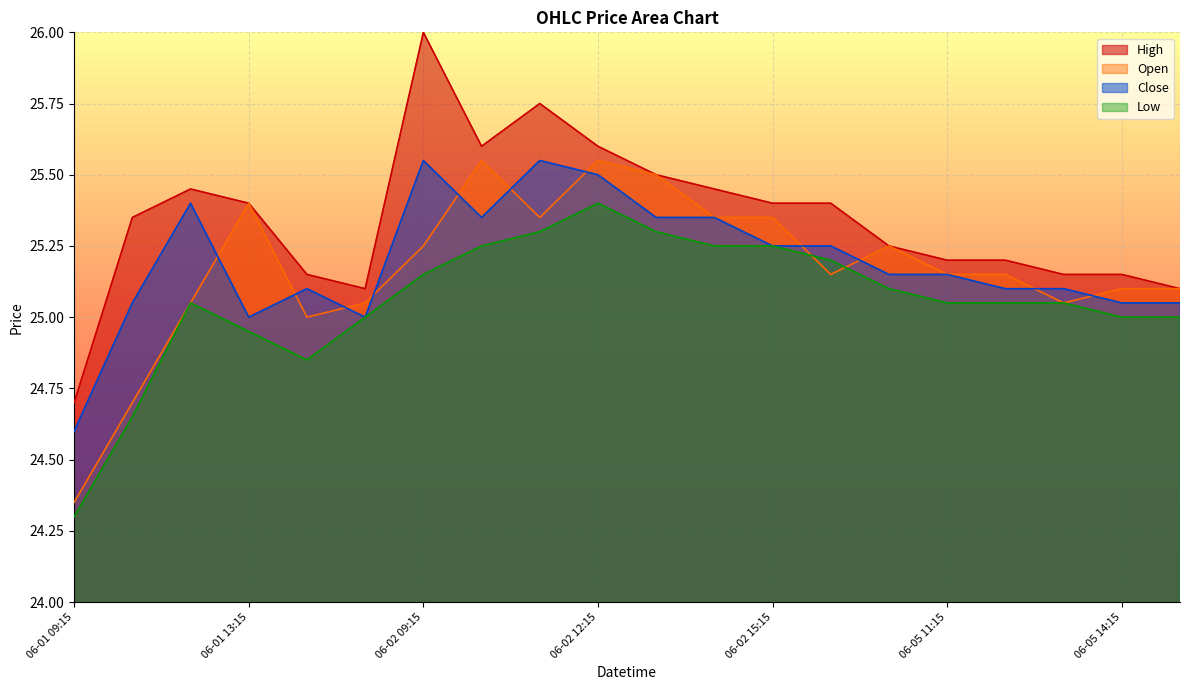

Where is the first local maximum for Open?

06-01 13:15